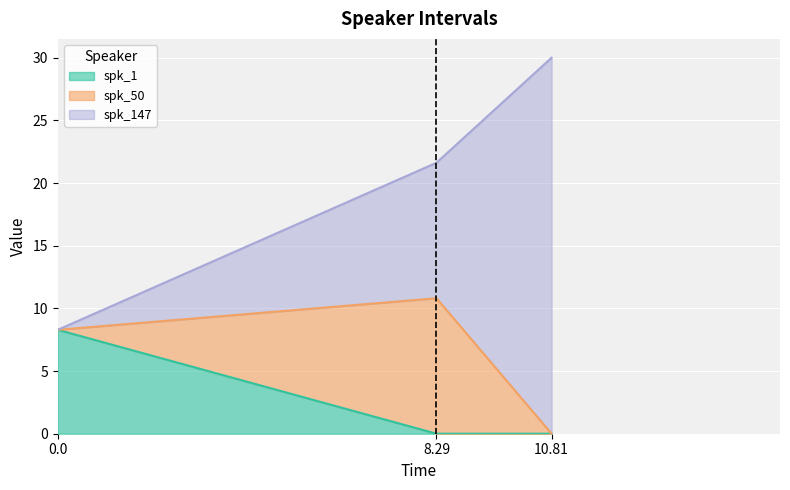

The value of spk_147 at 0.0 is 0.0. True or false?

True